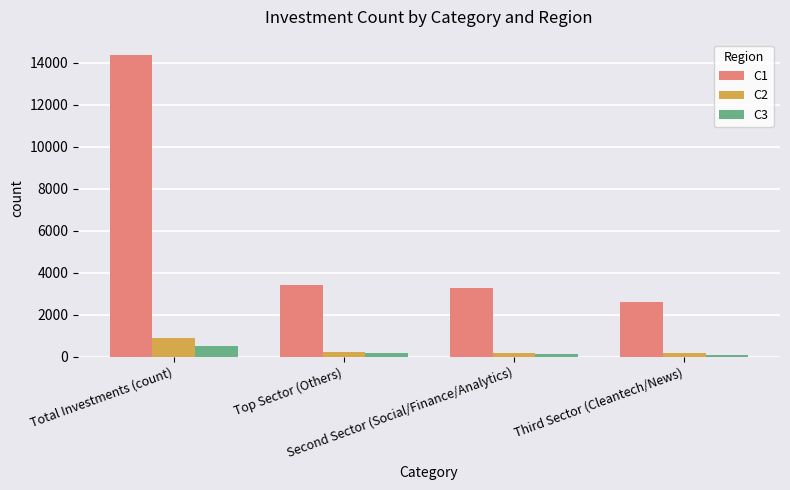

Which series has the largest total across all categories?

C1